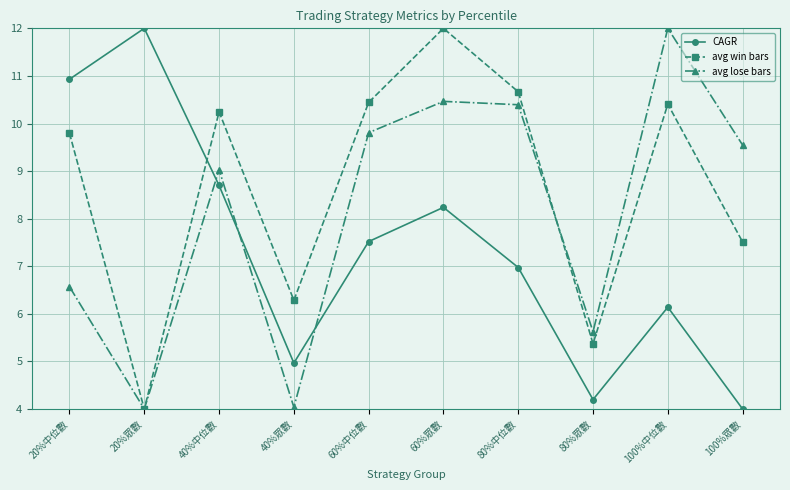

Does the chart display data point markers on the line(s)?

Yes